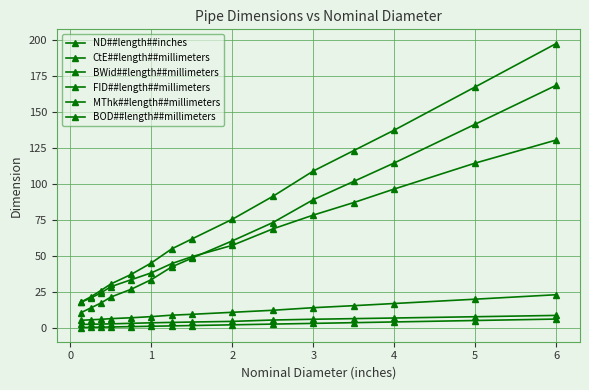

How many data points in BOD##length##millimeters are less than 61?

7